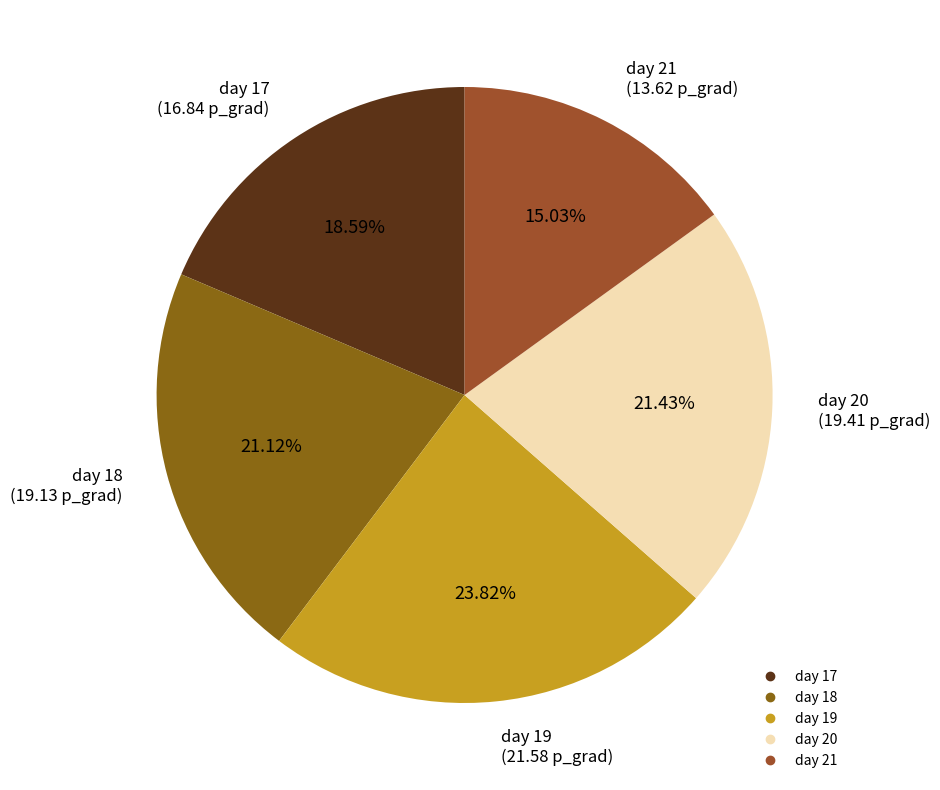

What is the total percentage of day 21 and day 20?

36.5%